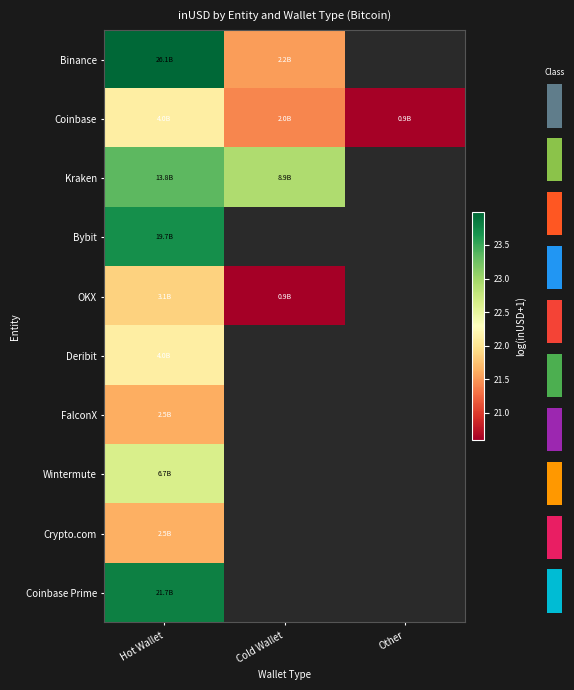

Where is Crypto.com nearest to the value 21?

Hot Wallet